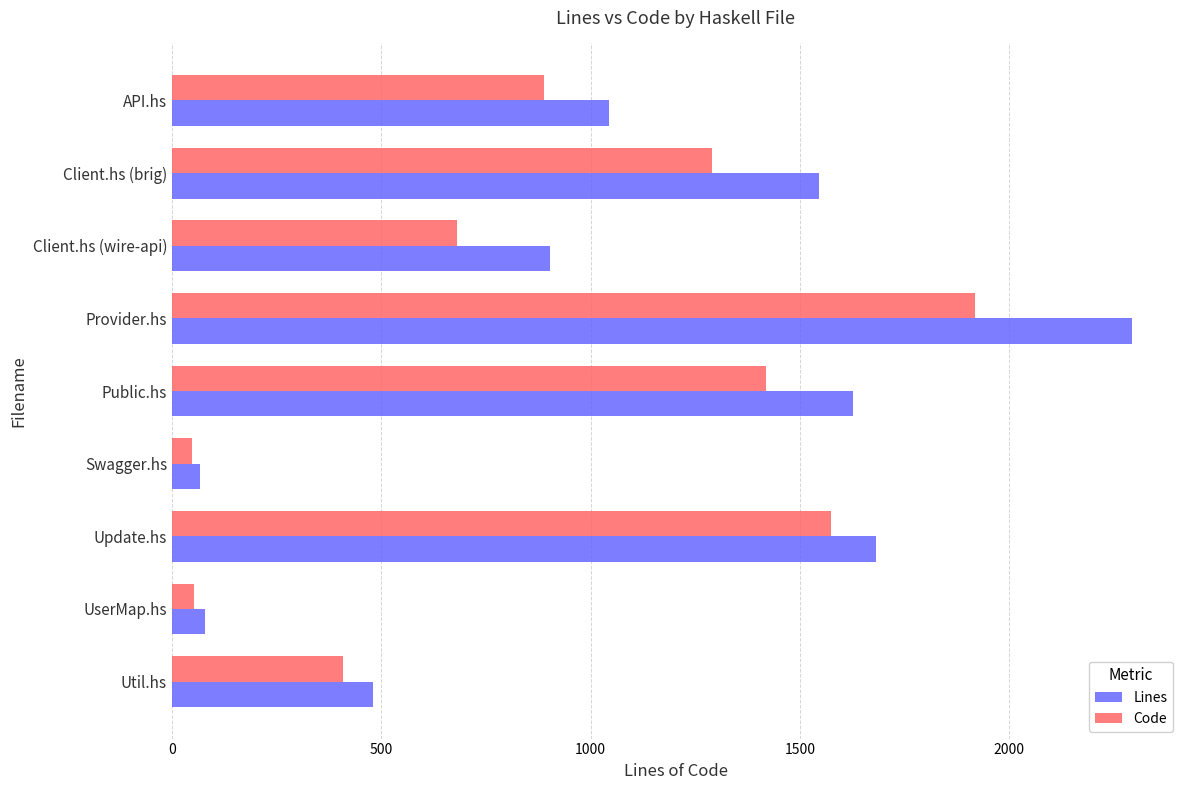

How many distinct data groups are displayed?

2